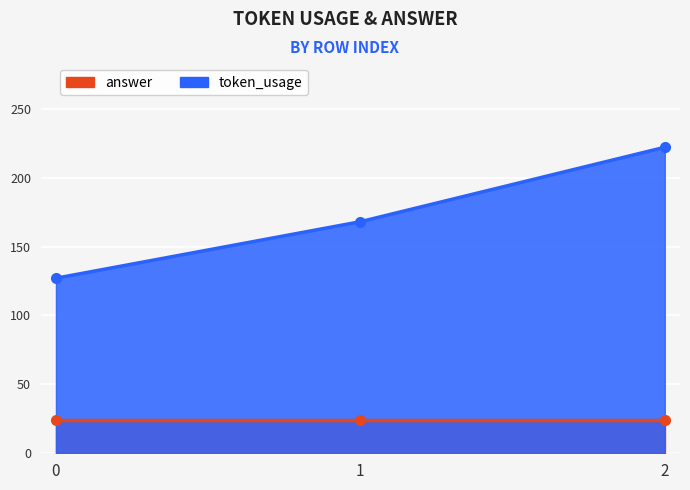

The chart shows a value of 51 at 1. True or false?

False